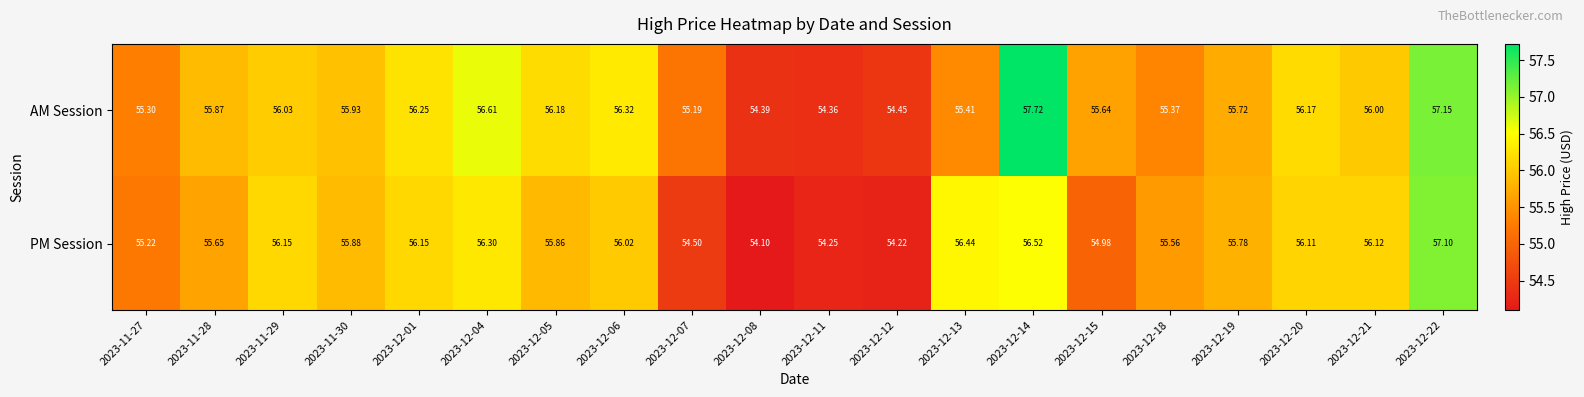

At 2023-12-18, list the series in order from smallest to largest.

AM Session, PM Session